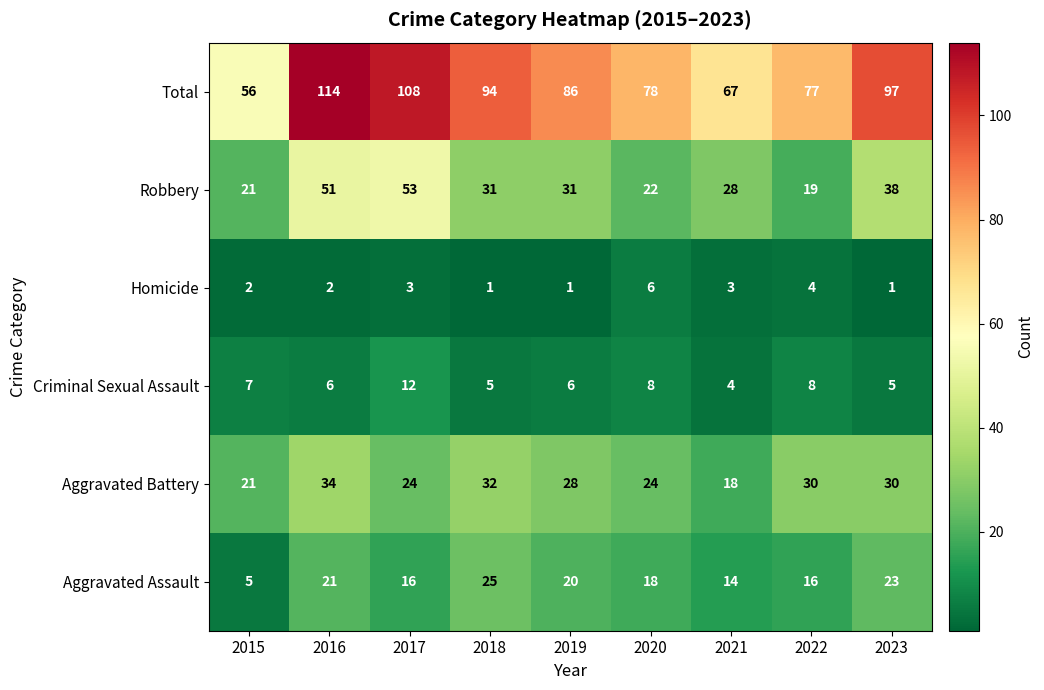

What is the difference between the maximum and minimum values in the Aggravated Assault series?

20